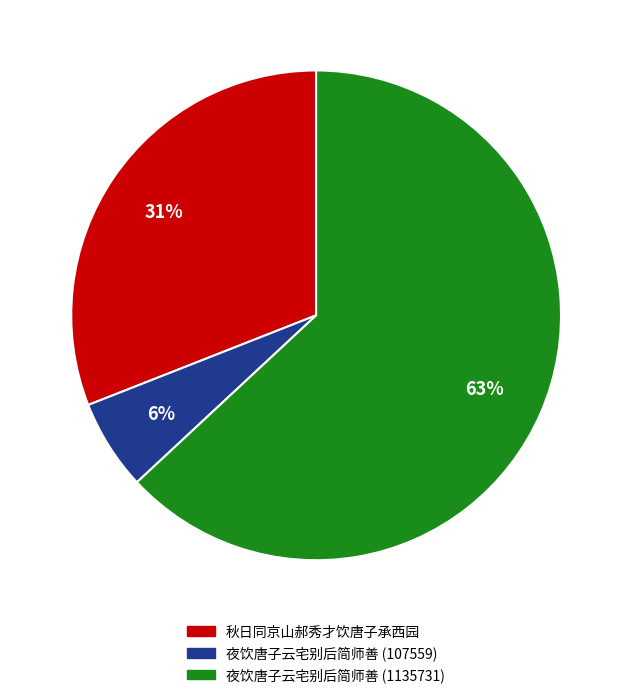

Count the number of slices in the pie.

3